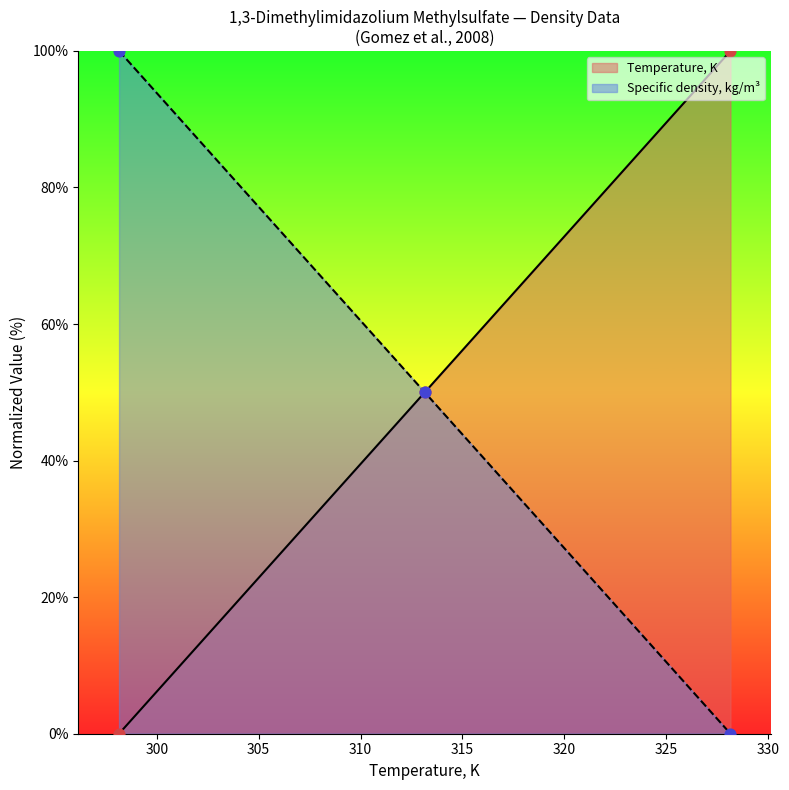

At how many categories does at least one series exceed 39?

3